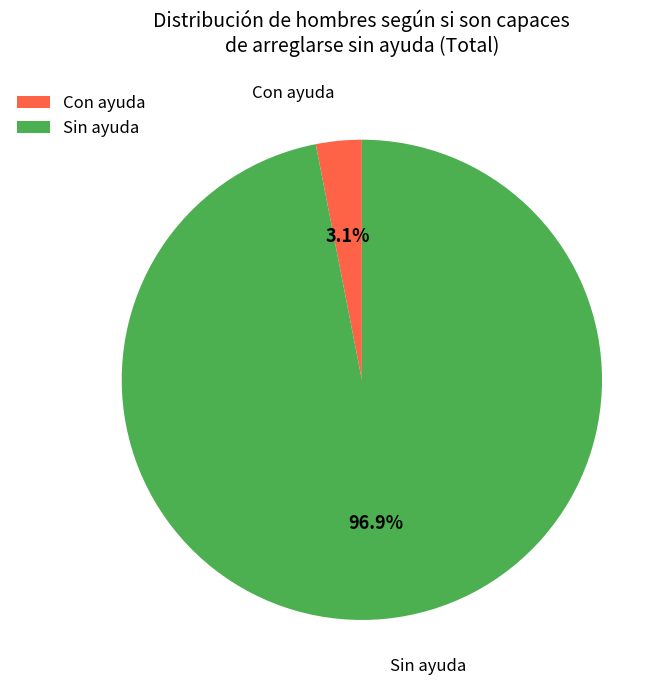

How many slices are in this pie chart?

2